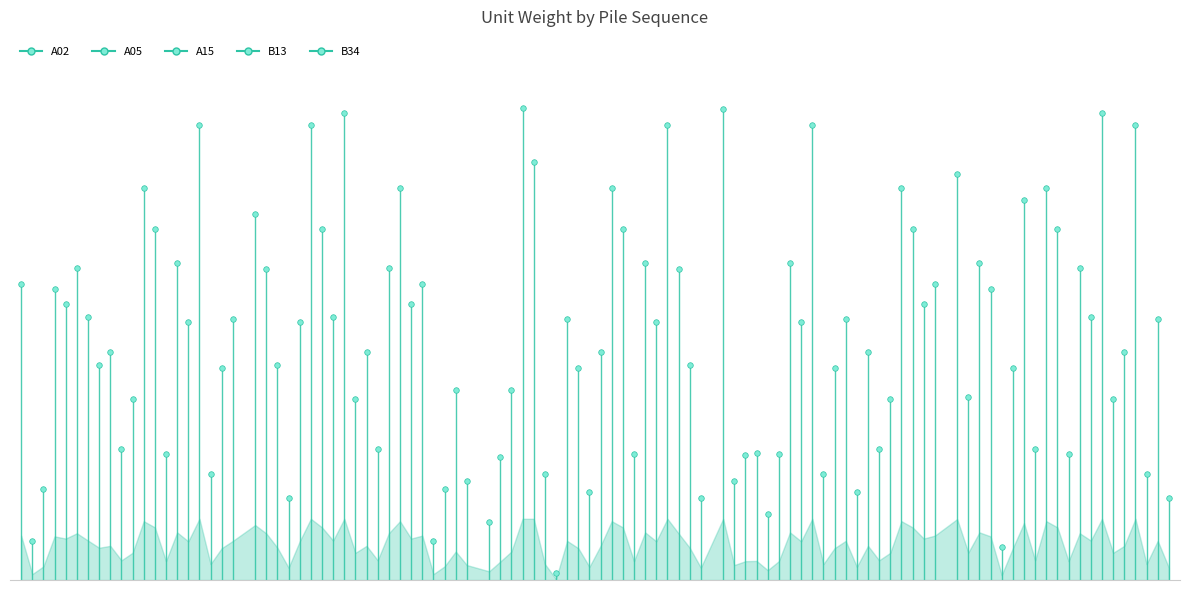

Which category has the lowest value across all series?

7